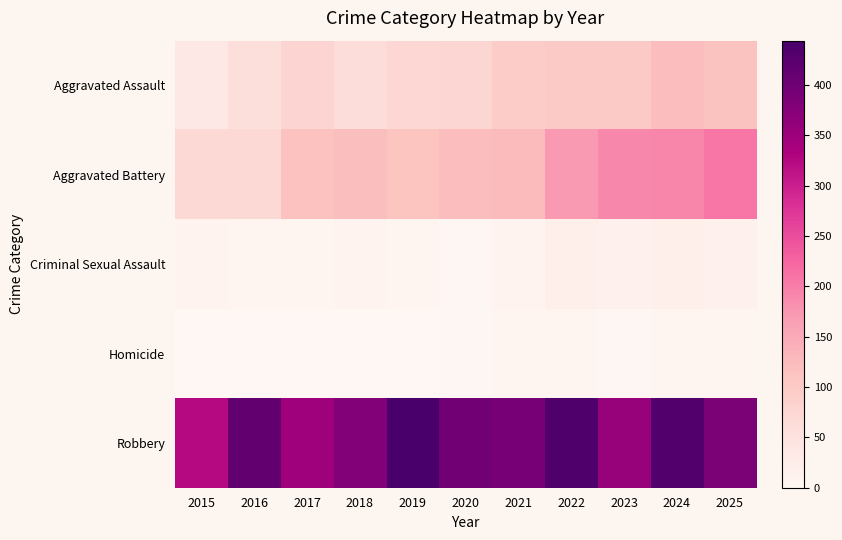

At how many categories does at least one series exceed 208?

11